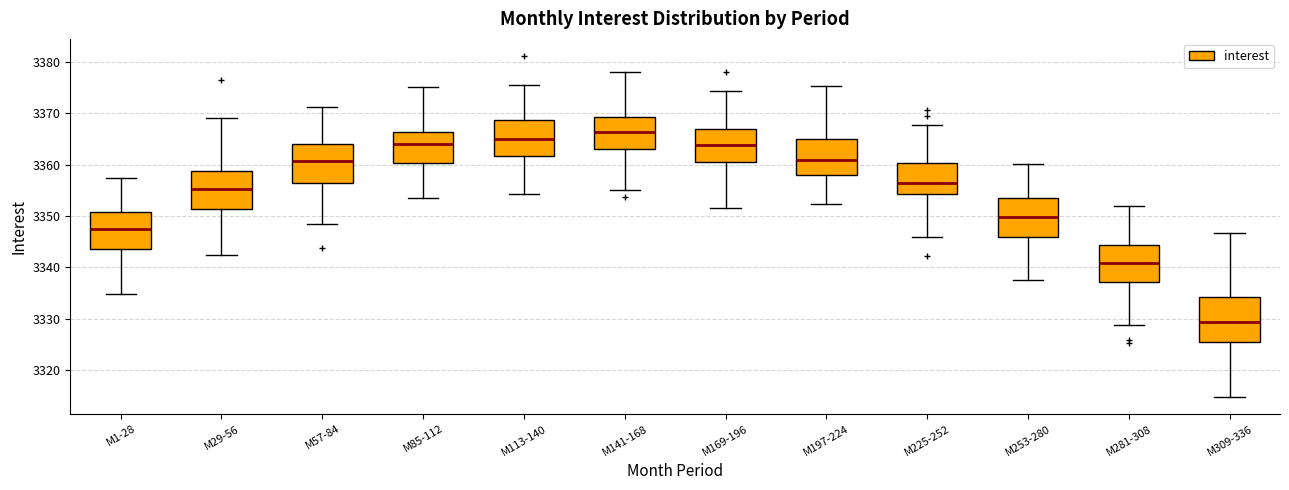

Which box's median line is the lowest?

M309-336